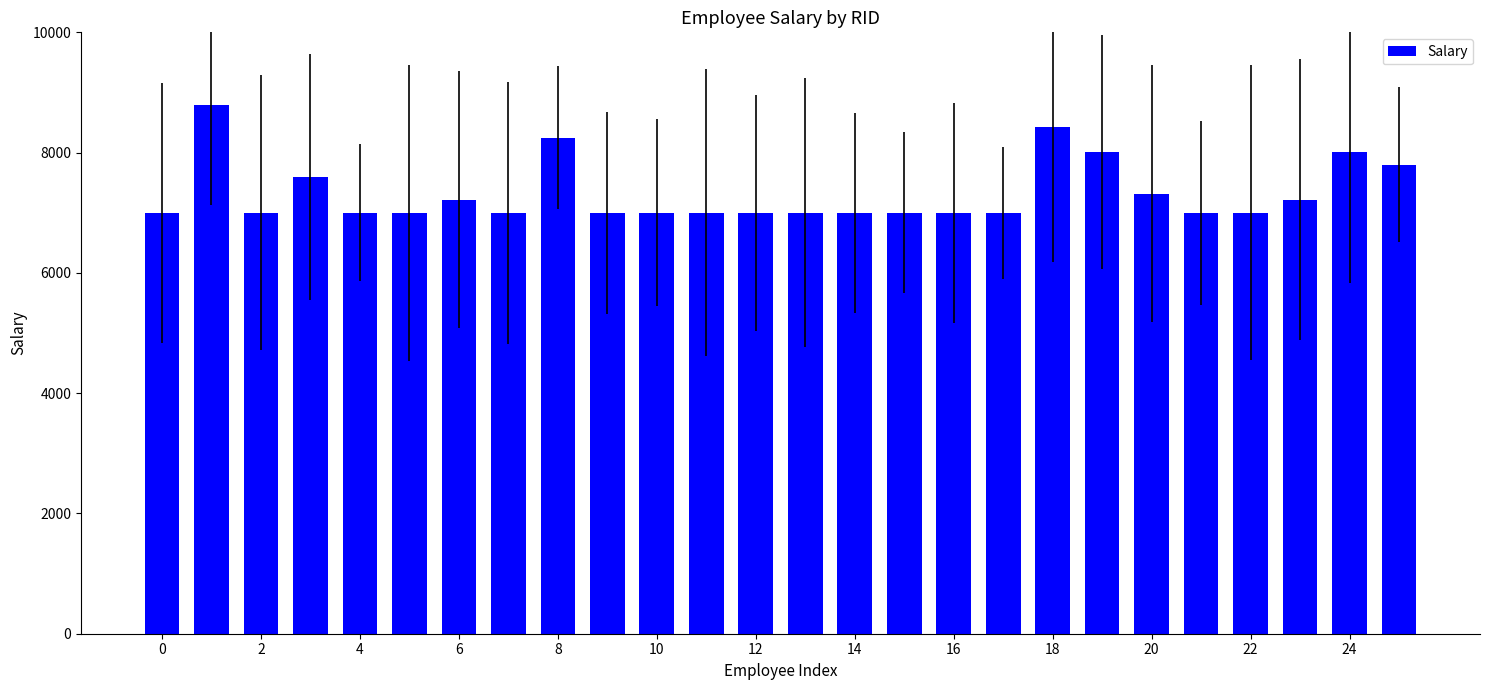

What is the value of the 18th bar from the left?

7000